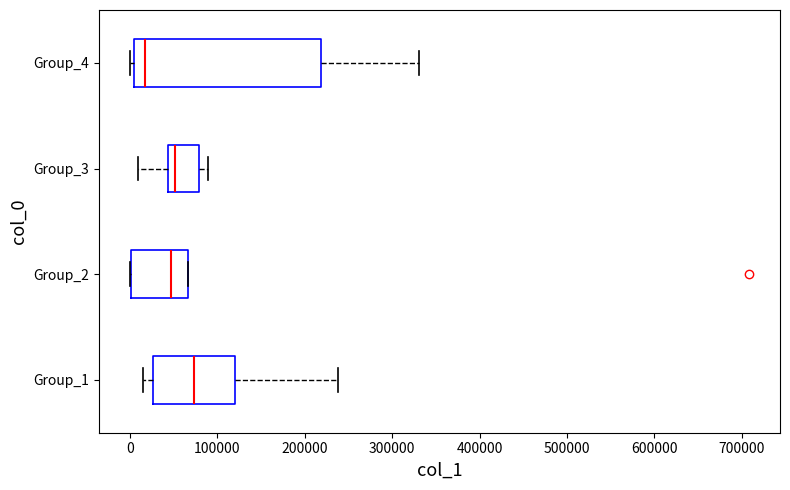

Which box's median line is the furthest to the right?

Group_1